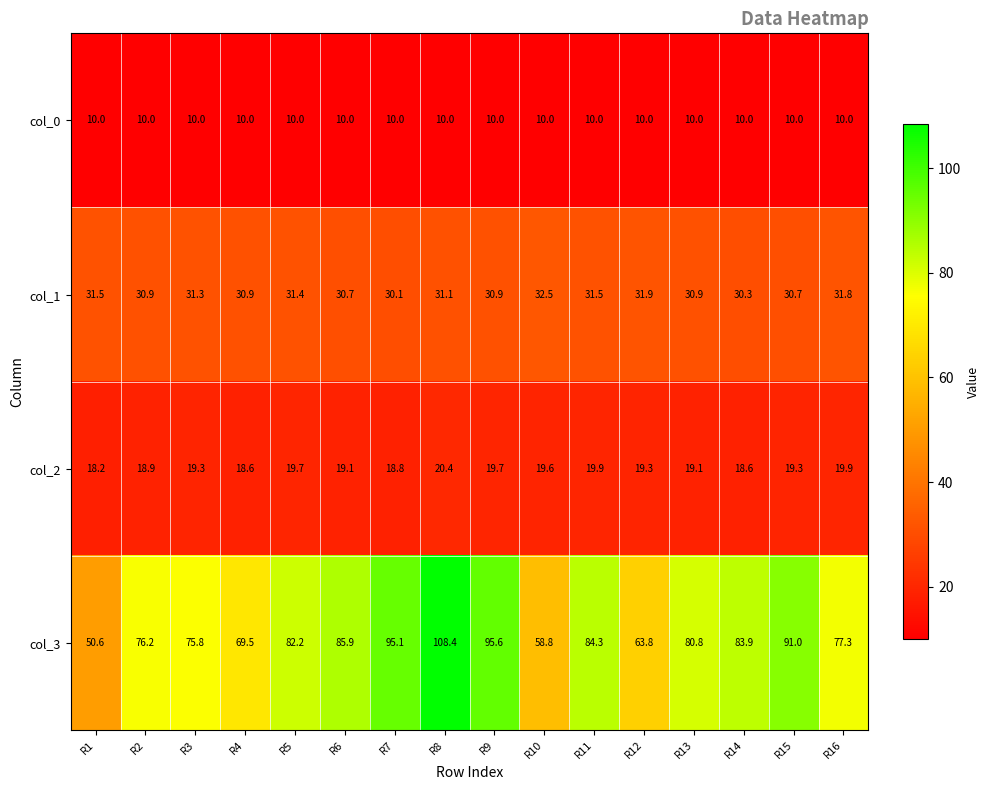

Is the value of col_3 at R9 greater than the value of col_1 at R7?

Yes